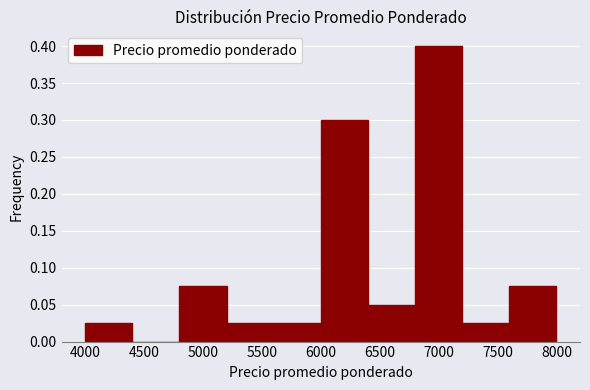

What is the height of the bar covering 7600 to 8000 on the x-axis? The values are not printed on the chart, so give them approximately, as read against the axis.

0.075